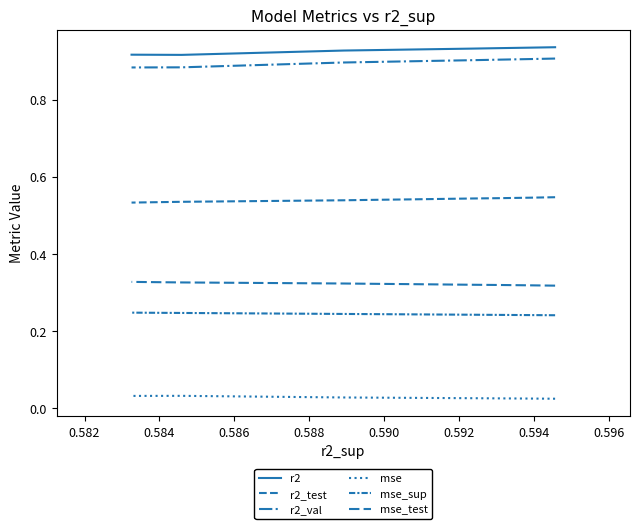

Is it true that mse_test equals 0.3 at 0.584?

True